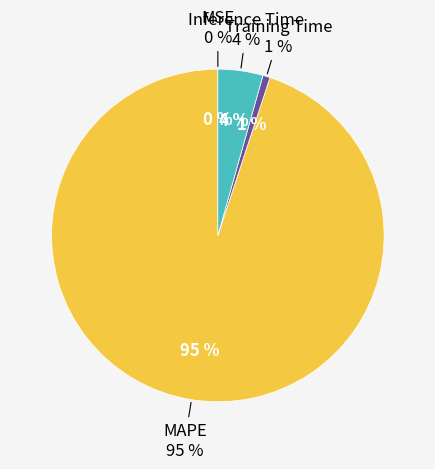

What percentage is NOT represented by Inference Time?

95.6%